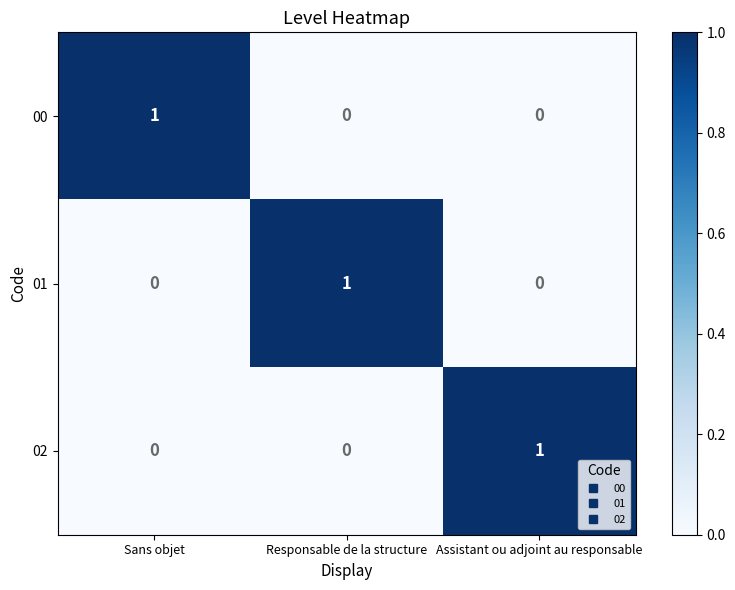

How many categories are shown in the chart?

3